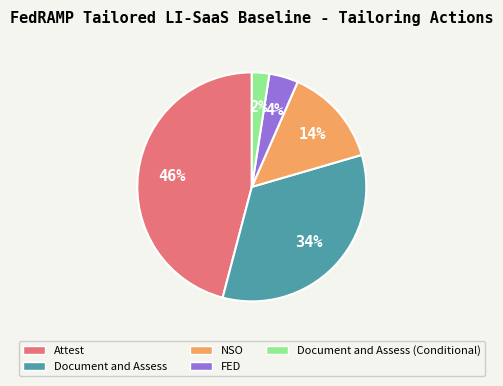

To the nearest percent, what is the average slice percentage?

20%